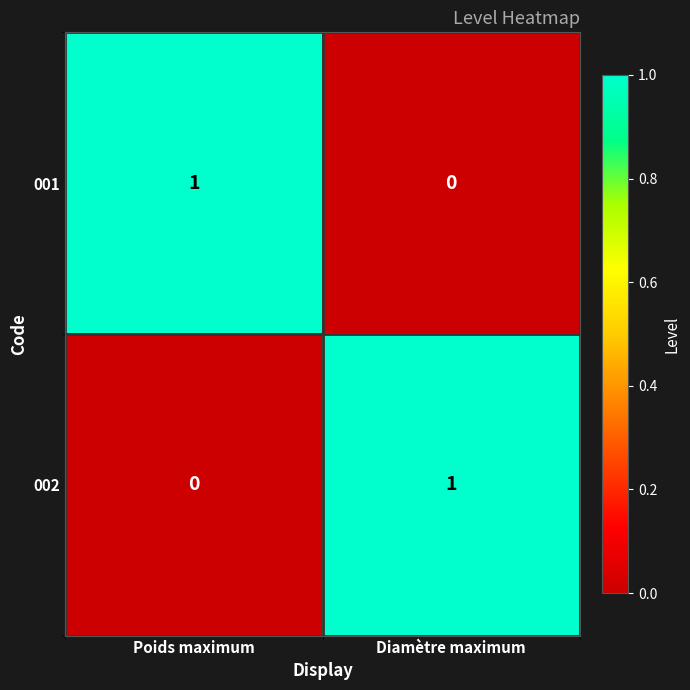

Rank the series at Diamètre maximum from lowest to highest value.

001, 002